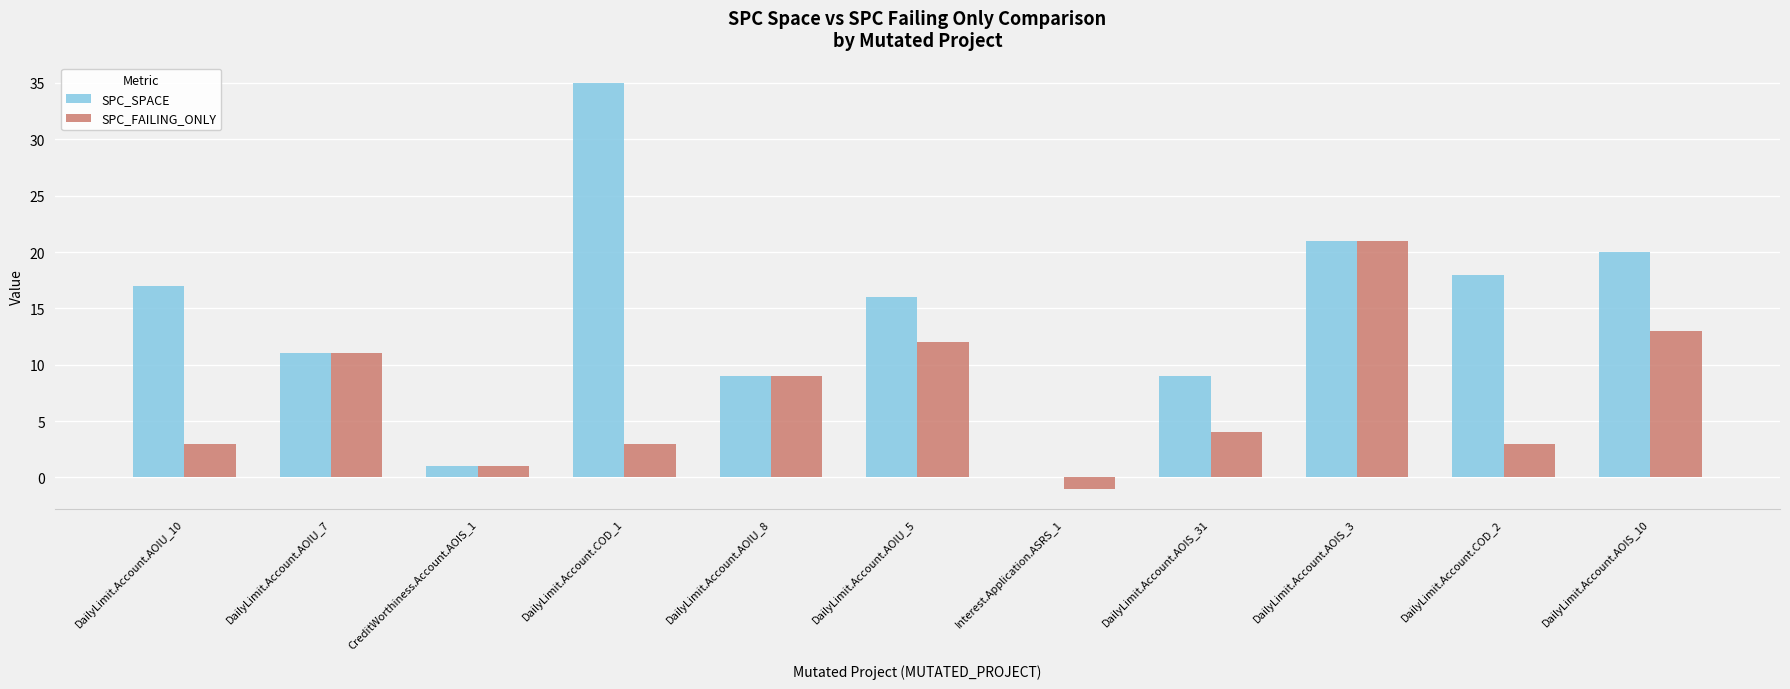

Are the bars grouped side by side (vs. stacked)?

Yes